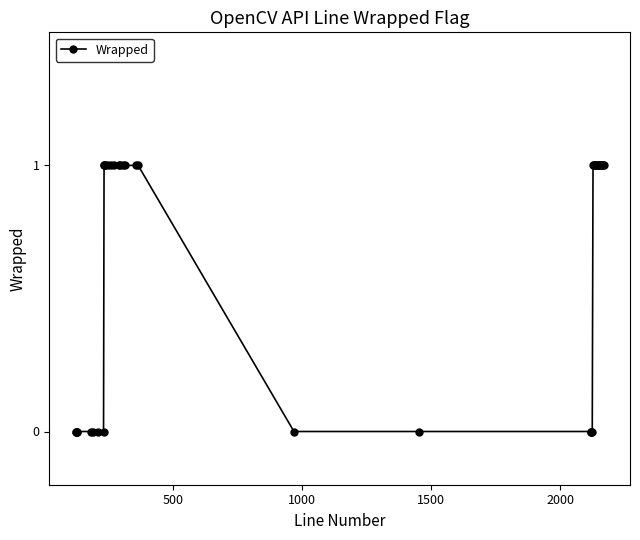

What is the value of the 19th point from the left?

1